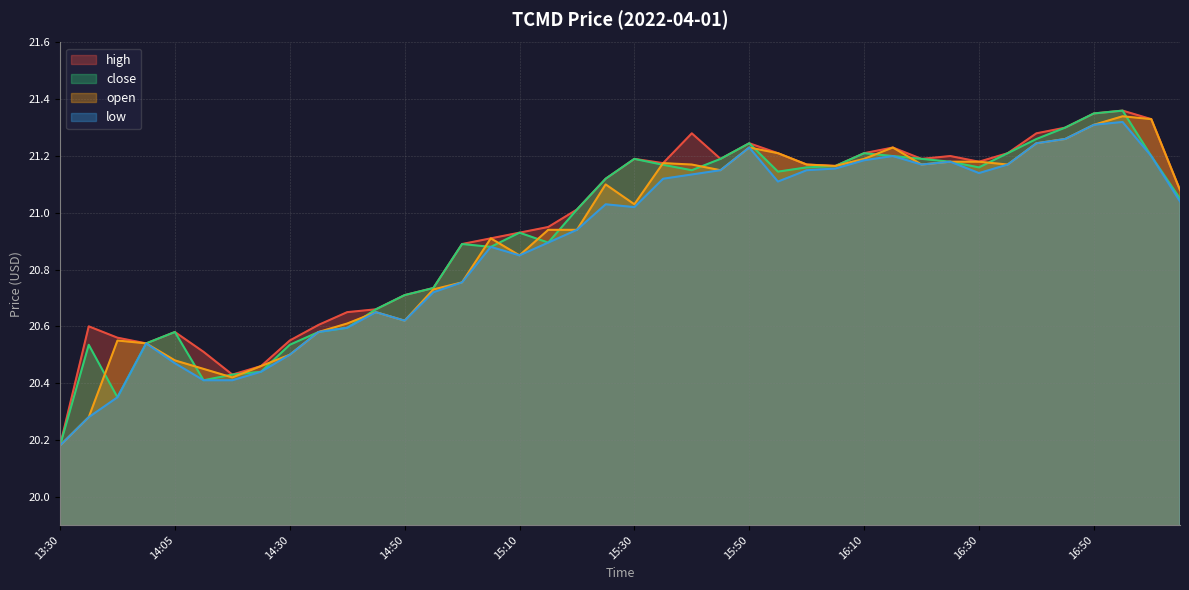

Where is open nearest to the value 20?

13:30